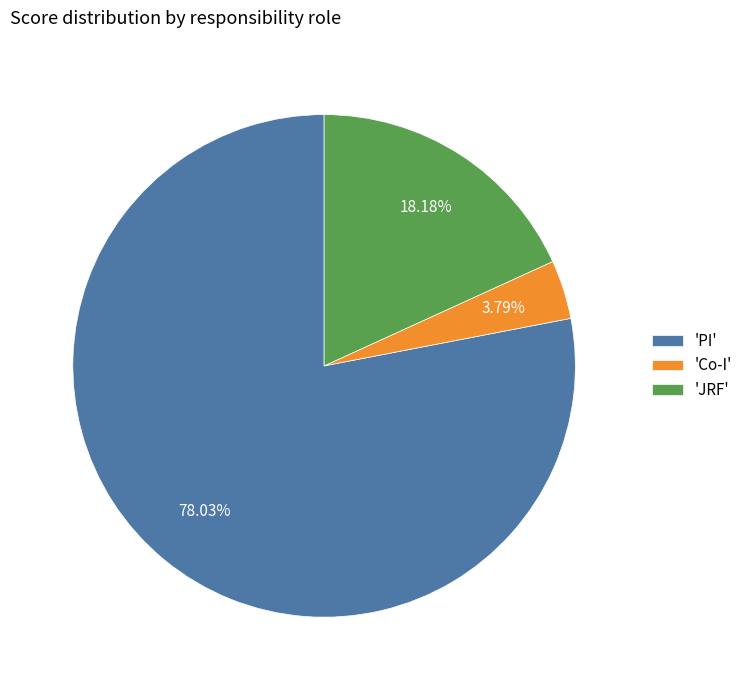

Rank the categories by value from highest to lowest.

'PI', 'JRF', 'Co-I'